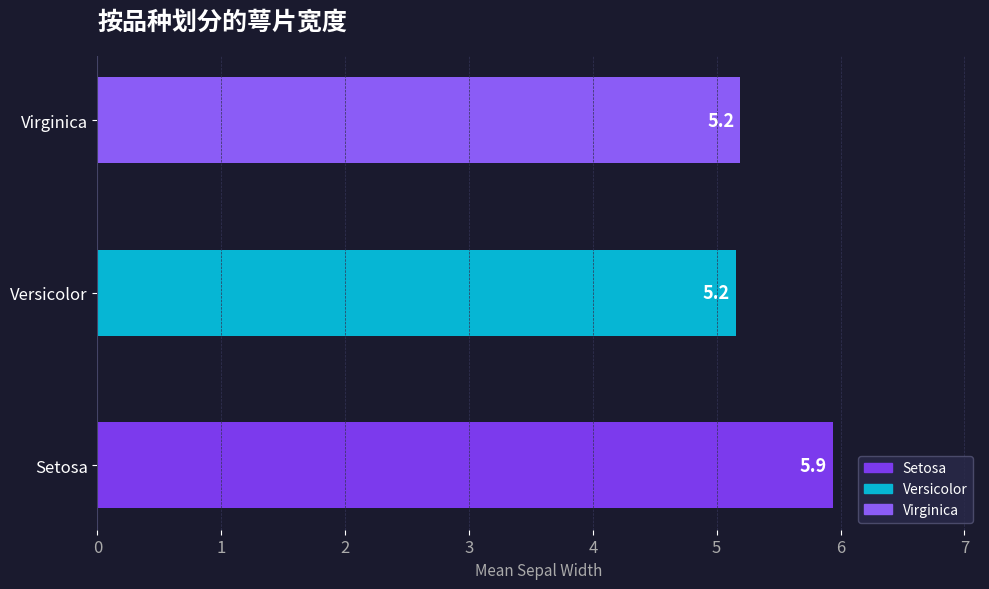

Is it true that the value at Versicolor is 5.2?

True